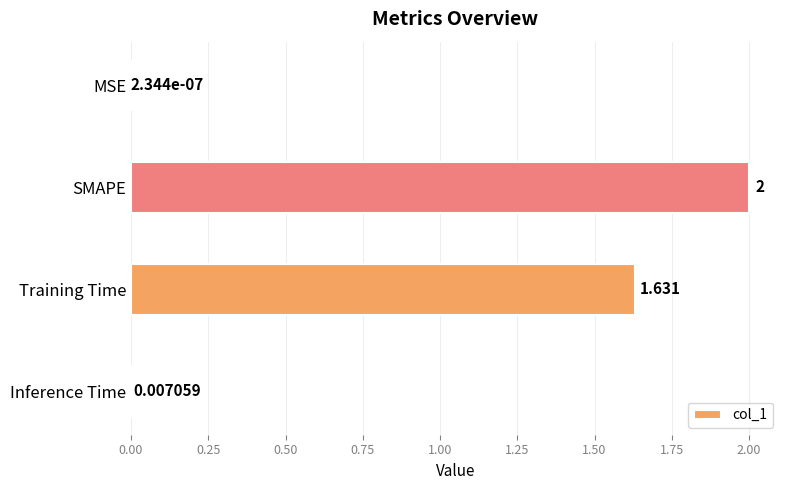

Which has a higher value, SMAPE or Training Time?

SMAPE